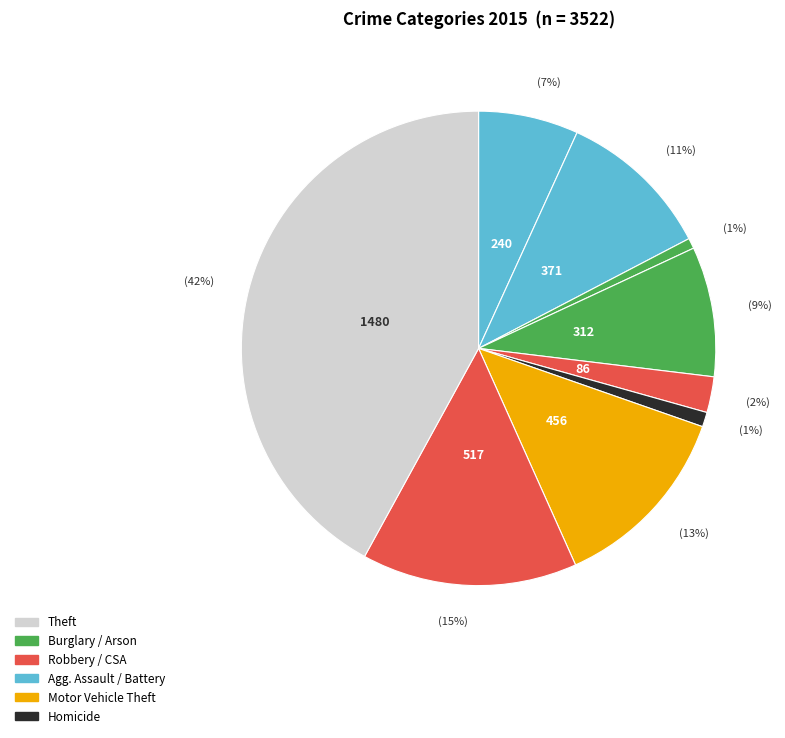

To the nearest percent, what is the average slice percentage?

11%